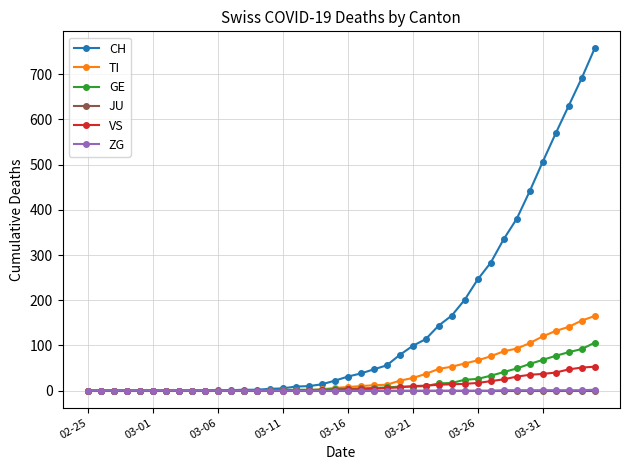

Which series has the largest total across all categories?

CH